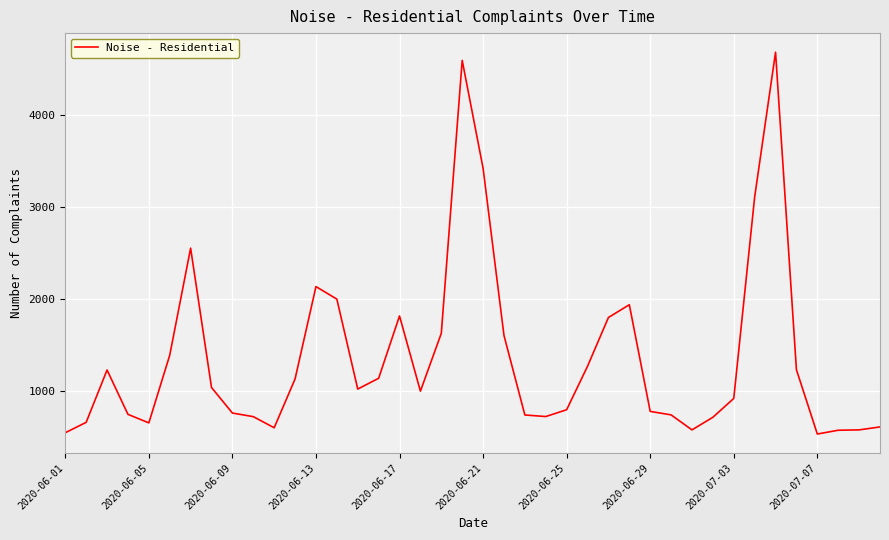

What is the maximum value shown in the chart?

4688